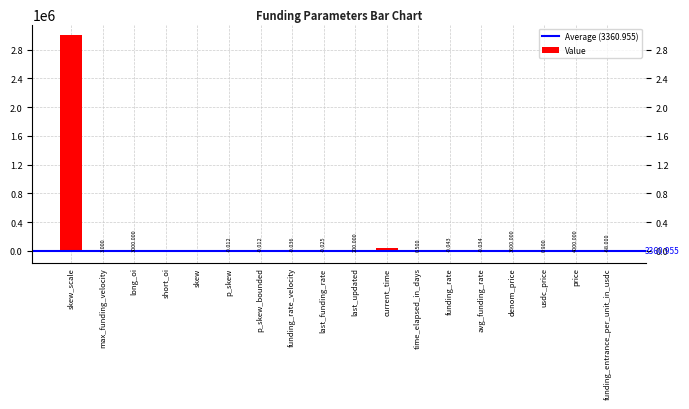

Where is the data nearest to the value 1494000?

current_time